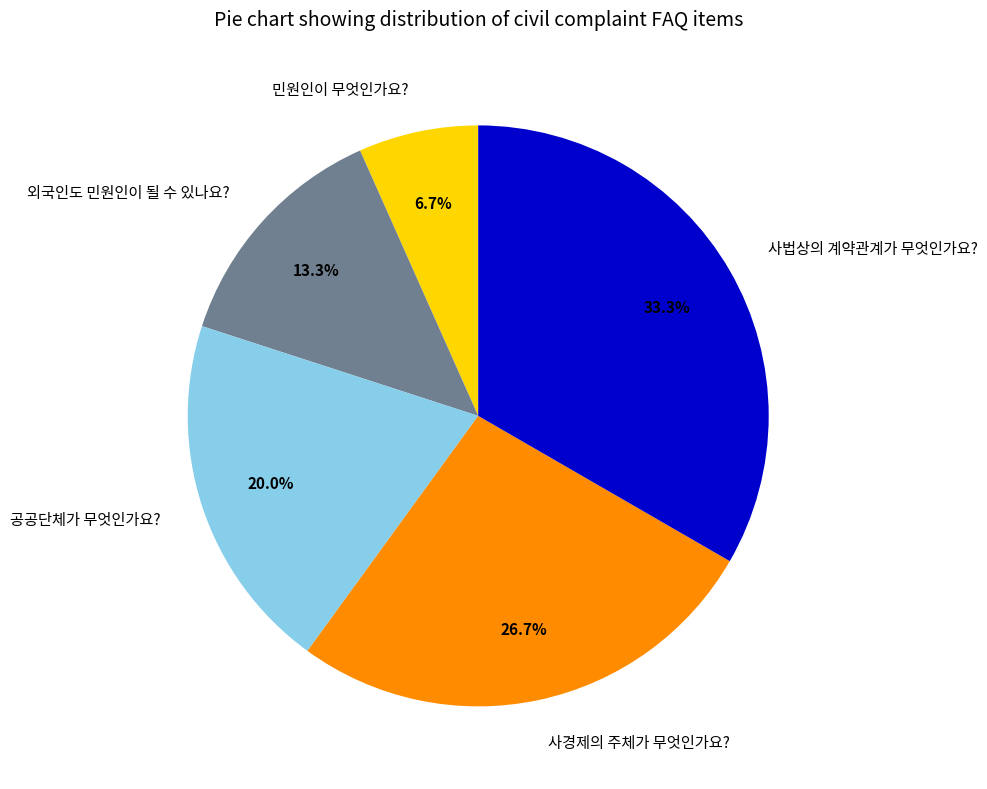

What is the largest slice in the pie chart?

사법상의 계약관계가 무엇인가요?